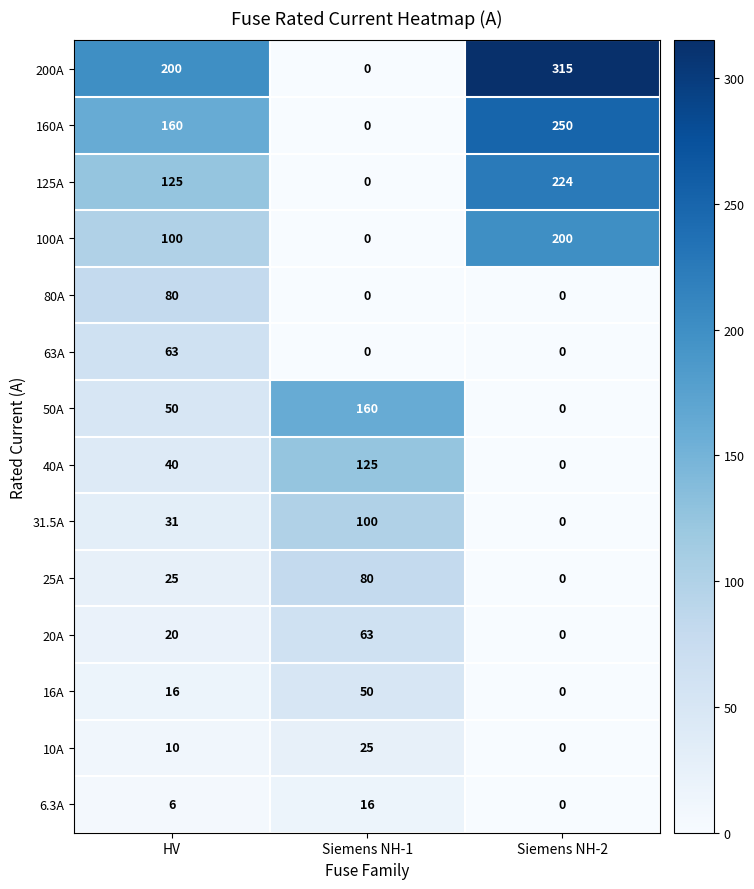

How many distinct data groups are displayed?

14